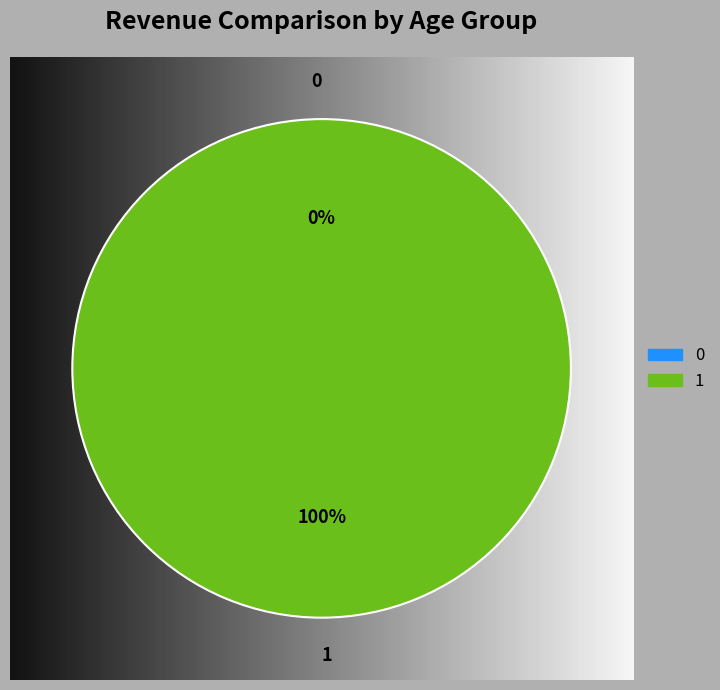

To the nearest percent, what is the difference between the 0 and 1 slice percentages?

100%